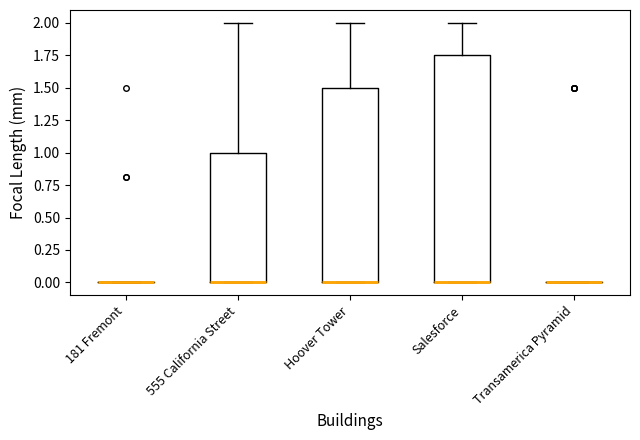

Reading left to right, read every box against the y-axis: the position of its median line, the range the box covers, and the ends of its whiskers. The values are not printed on the chart, so give them approximately, as read against the axis.

181 Fremont: box collapsed to a line at 0.00, whiskers 0.00 to 0.00
555 California Street: median 0.00 (drawn on the box's lower edge), box 0.00 to 1.00, whiskers 0.00 to 2.00
Hoover Tower: median 0.00 (drawn on the box's lower edge), box 0.00 to 1.50, whiskers 0.00 to 2.00
Salesforce: median 0.00 (drawn on the box's lower edge), box 0.00 to 1.75, whiskers 0.00 to 2.00
Transamerica Pyramid: box collapsed to a line at 0.00, whiskers 0.00 to 0.00